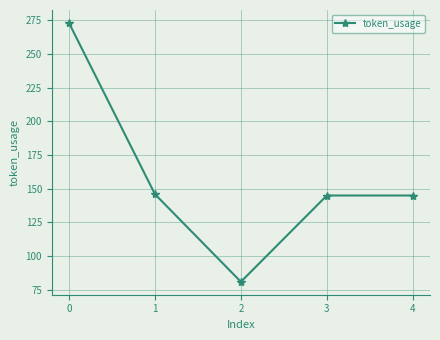

At which category does the data reach its first local valley?

2